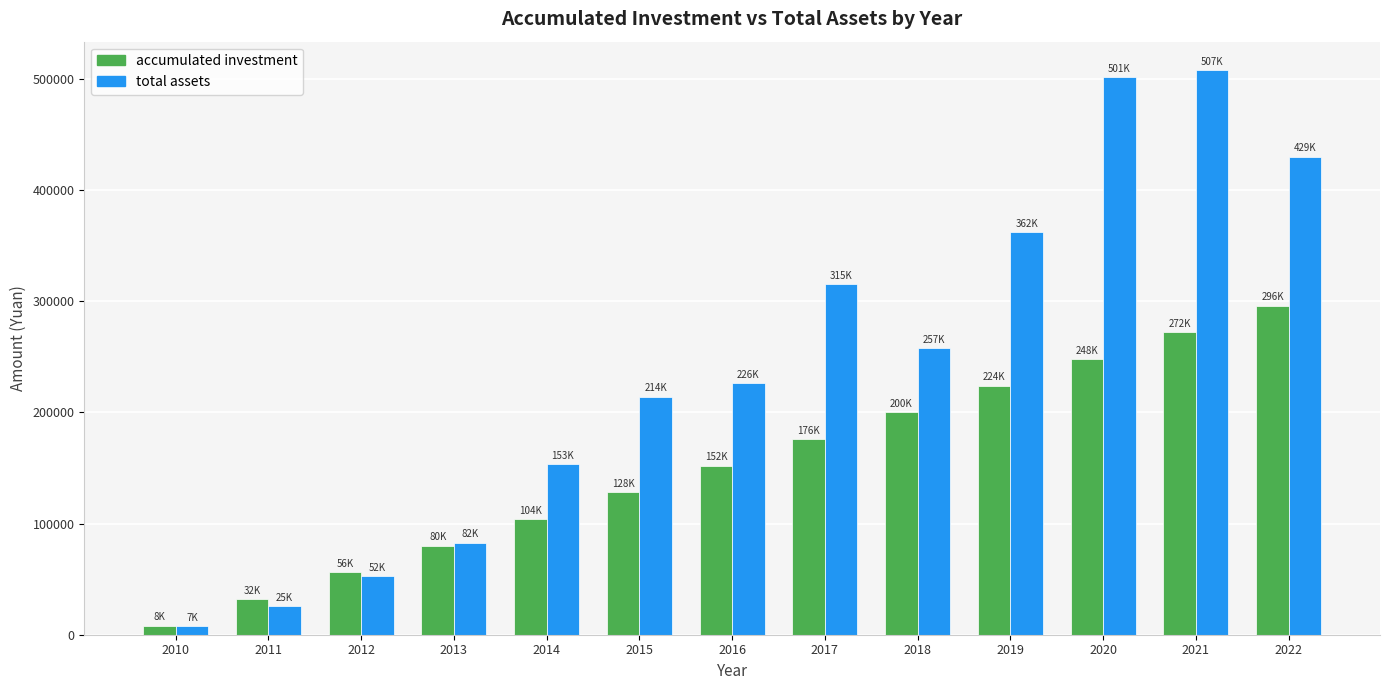

List the series in order of their peak value, highest first.

total assets, accumulated investment